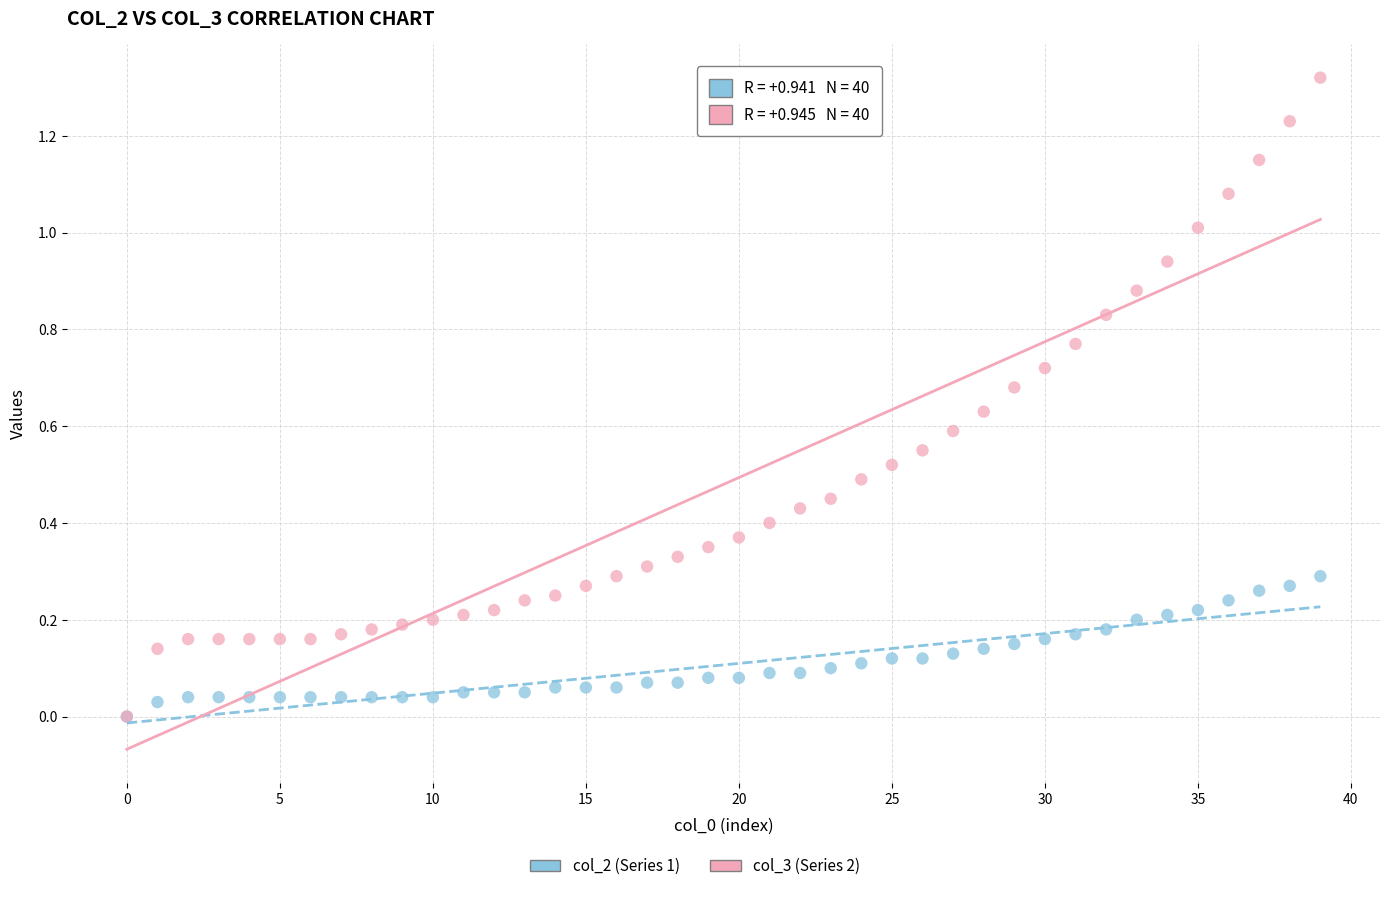

Which series contains the highest Y value?

col_3 (Series 2)